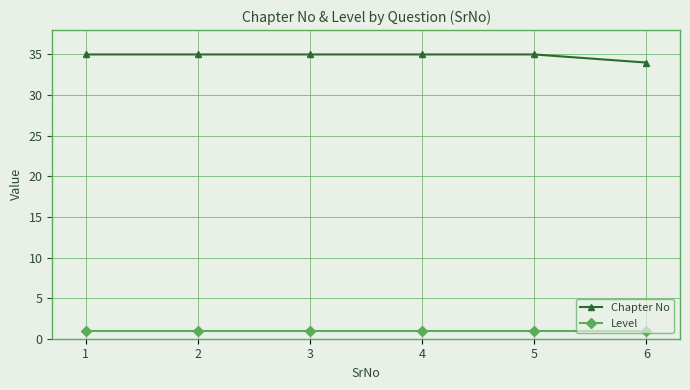

The value of Level at 1 is 1. True or false?

True